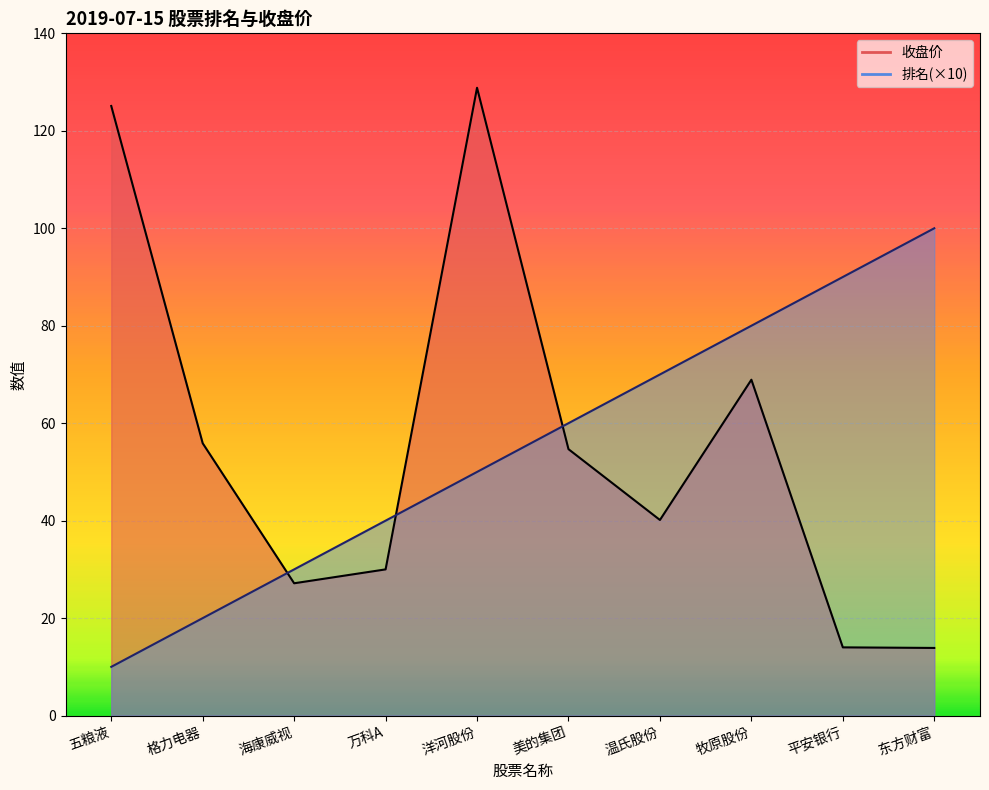

What is the label of the 2nd point from the right?

平安银行